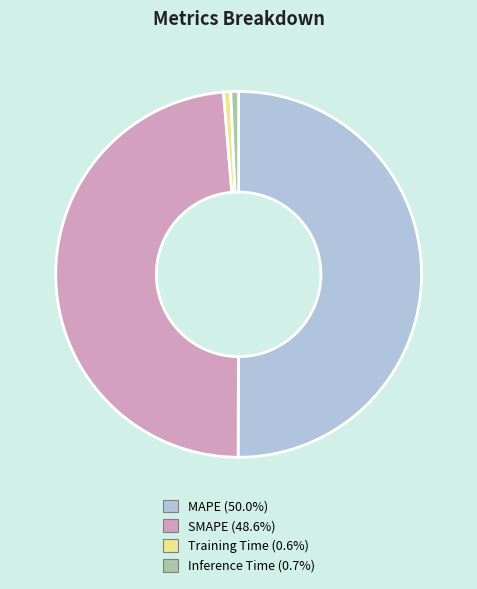

Which has a higher value, Inference Time or MAPE?

MAPE